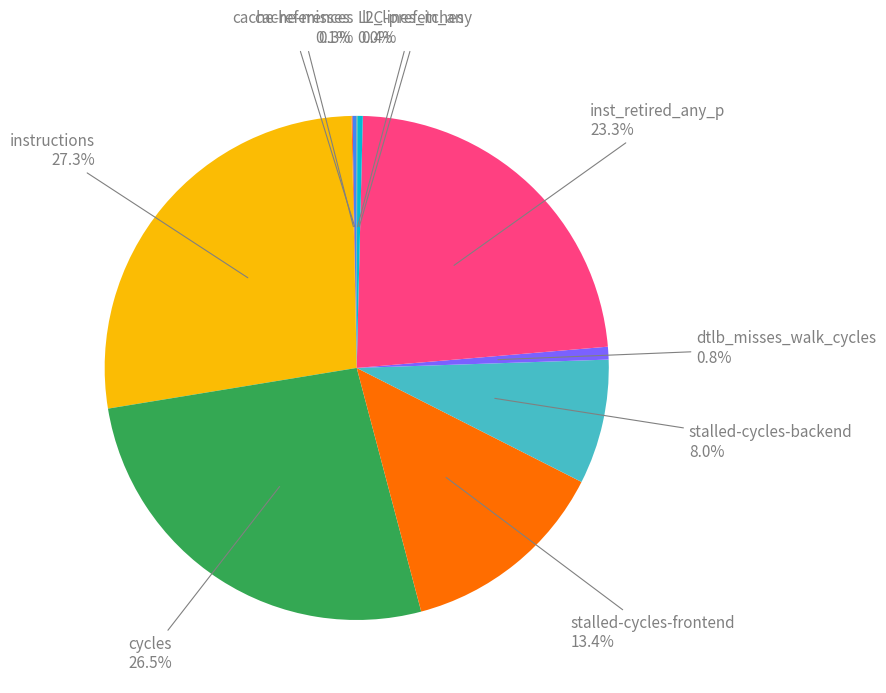

Does any single category account for the majority?

No